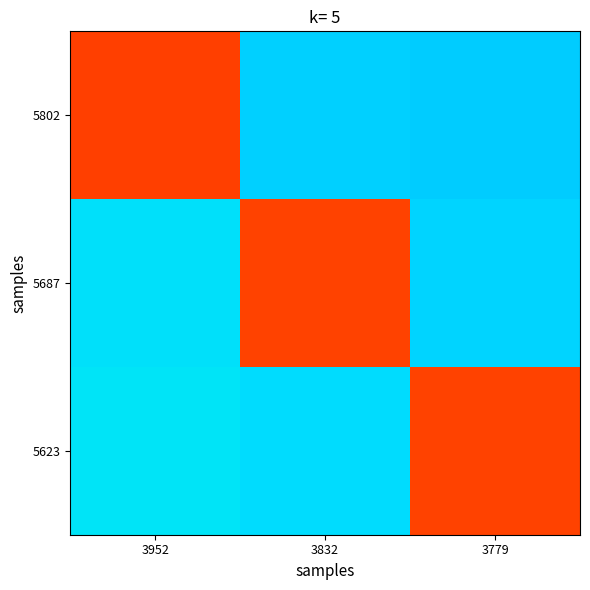

Reading left to right, what are all the values shown in this chart?

5802: 3952=0.8	3832=0.3	3779=0.3
5687: 3952=0.3	3832=0.8	3779=0.3
5623: 3952=0.4	3832=0.3	3779=0.8